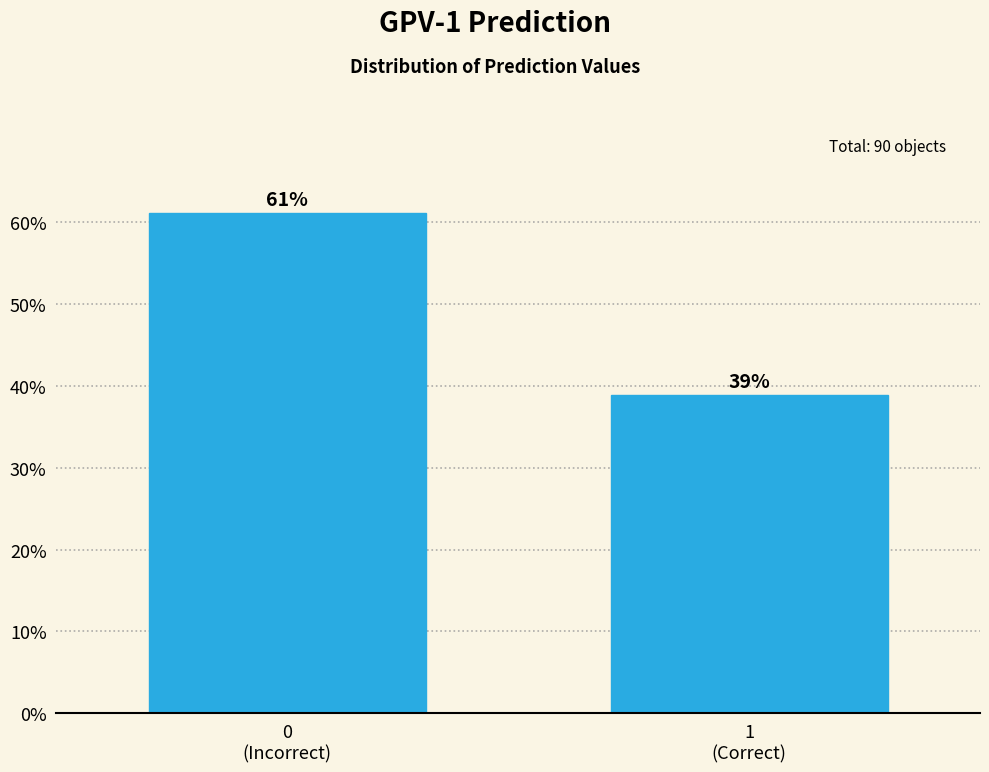

Are the bars horizontal?

No